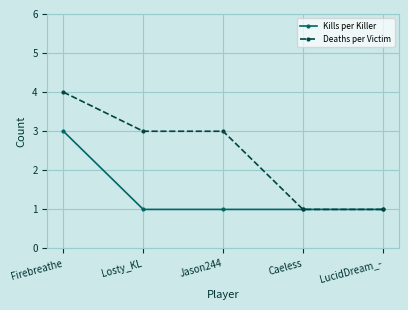

Reading left to right, transcribe all the data shown in this chart.

Kills per Killer: 3	1	1	1	1
Deaths per Victim: 4	3	3	1	1